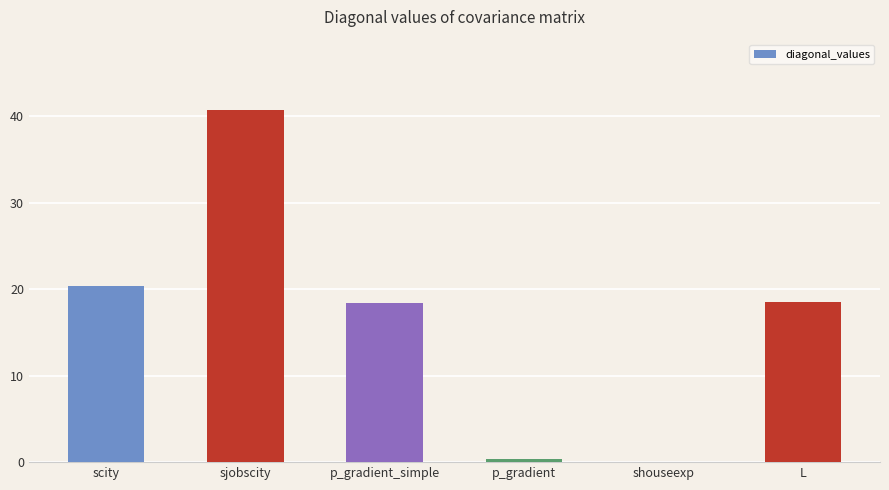

What is the approximate value at sjobscity?

40.7